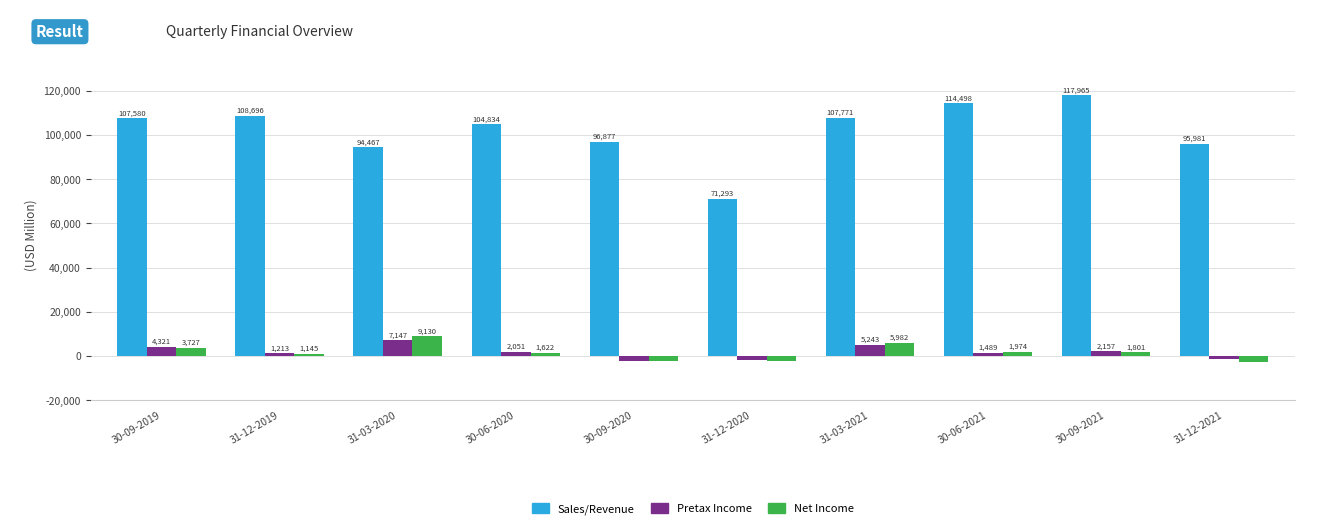

What is the sum of the Net Income values at 30-06-2020 and 30-09-2019?

5349